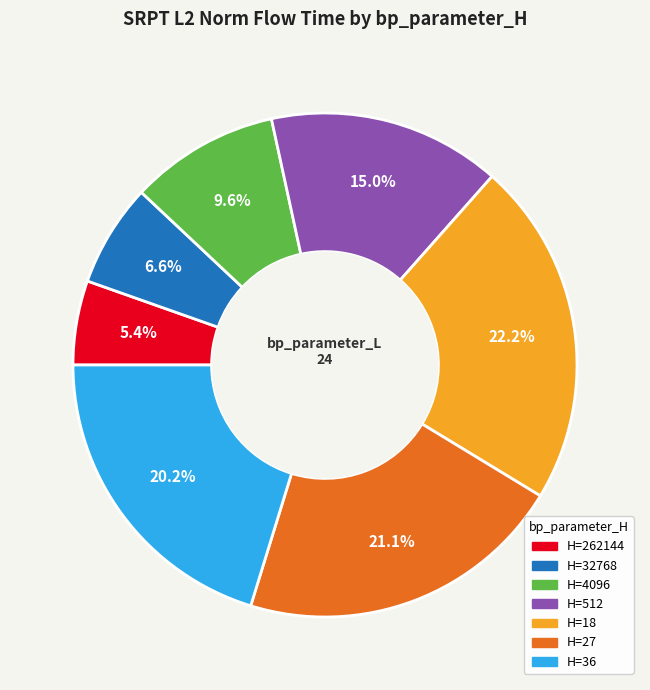

Is there a majority slice in this chart?

No